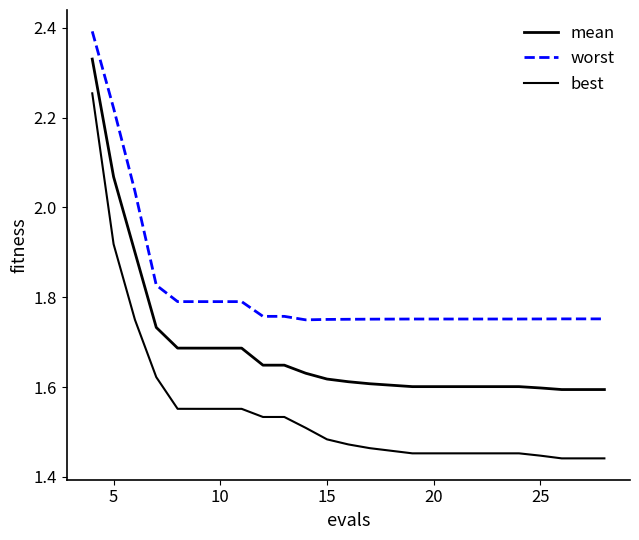

How many lines are shown in the chart?

3